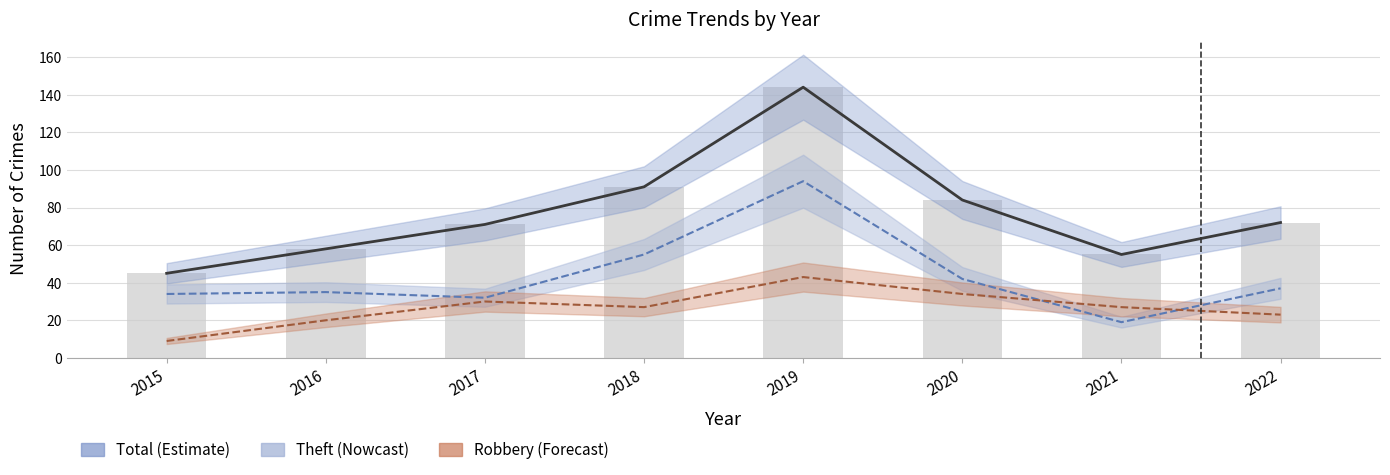

Which category has the lowest value in the Robbery series?

2015